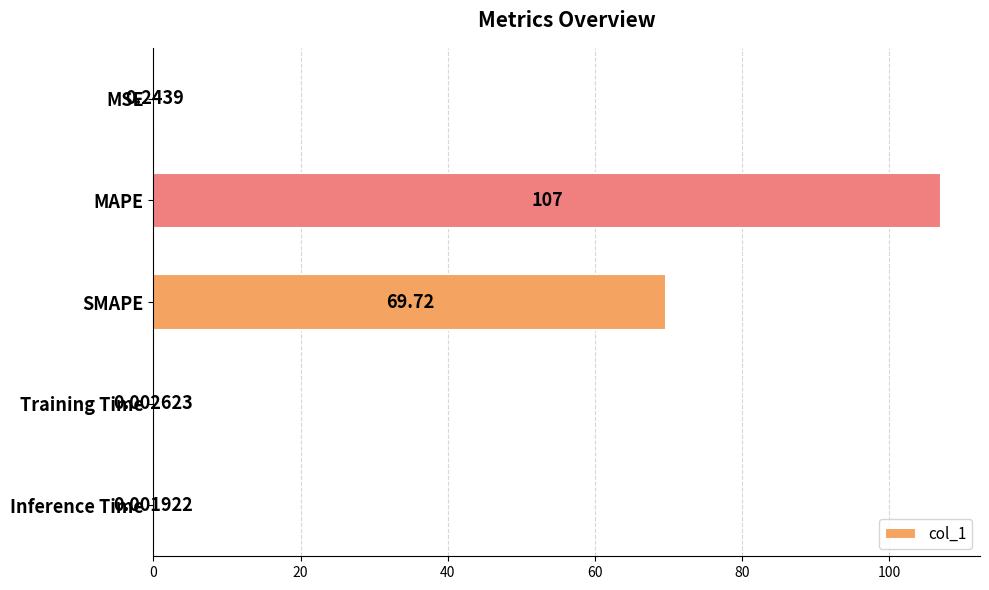

What is the greatest value displayed?

107.0